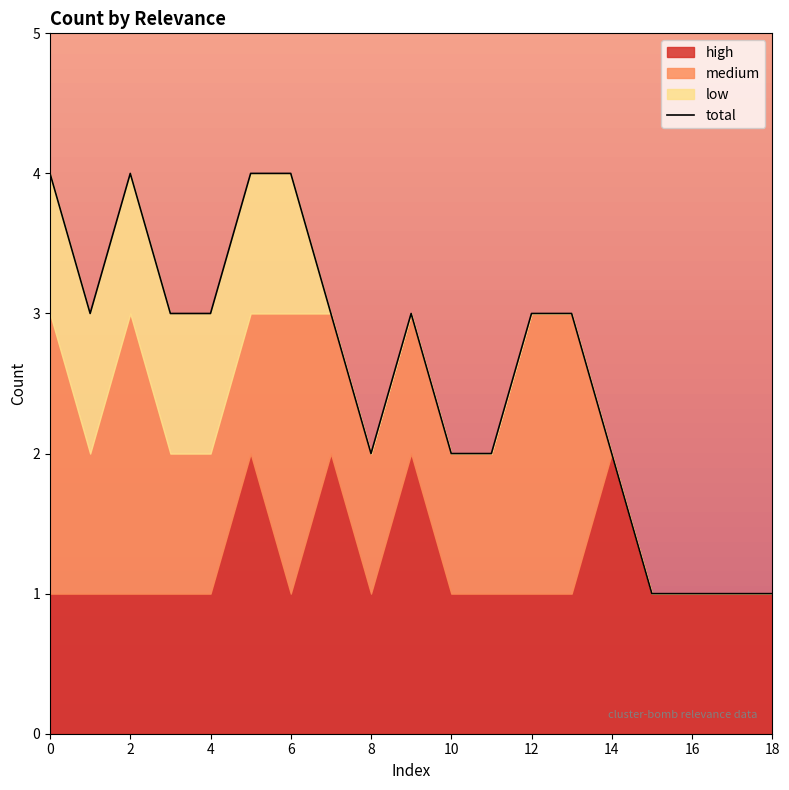

The chart shows a value of 1 at 17. True or false?

True